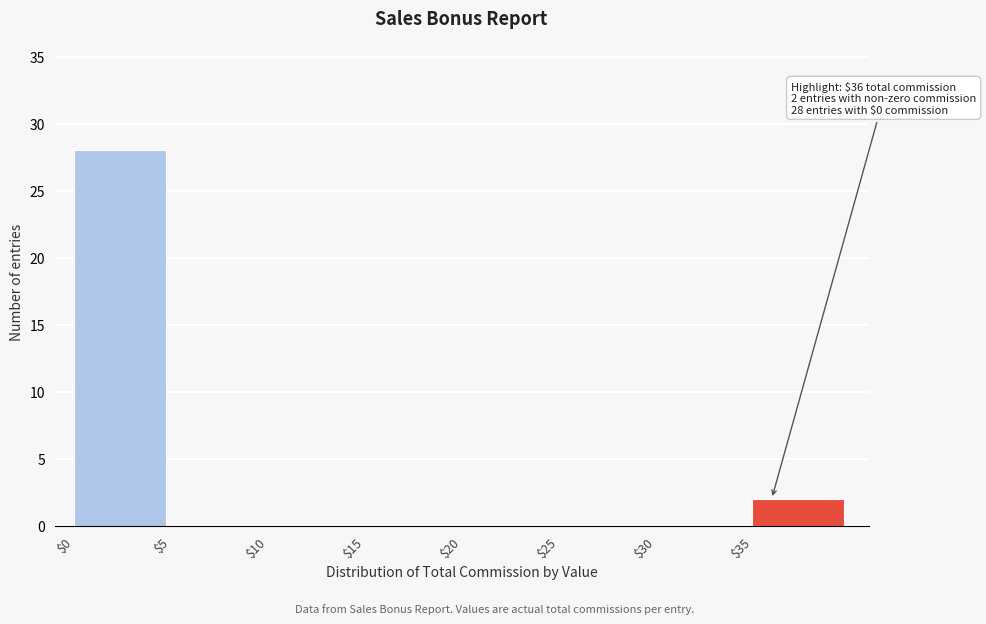

Which range on the x-axis has the tallest bar?

0 to 5